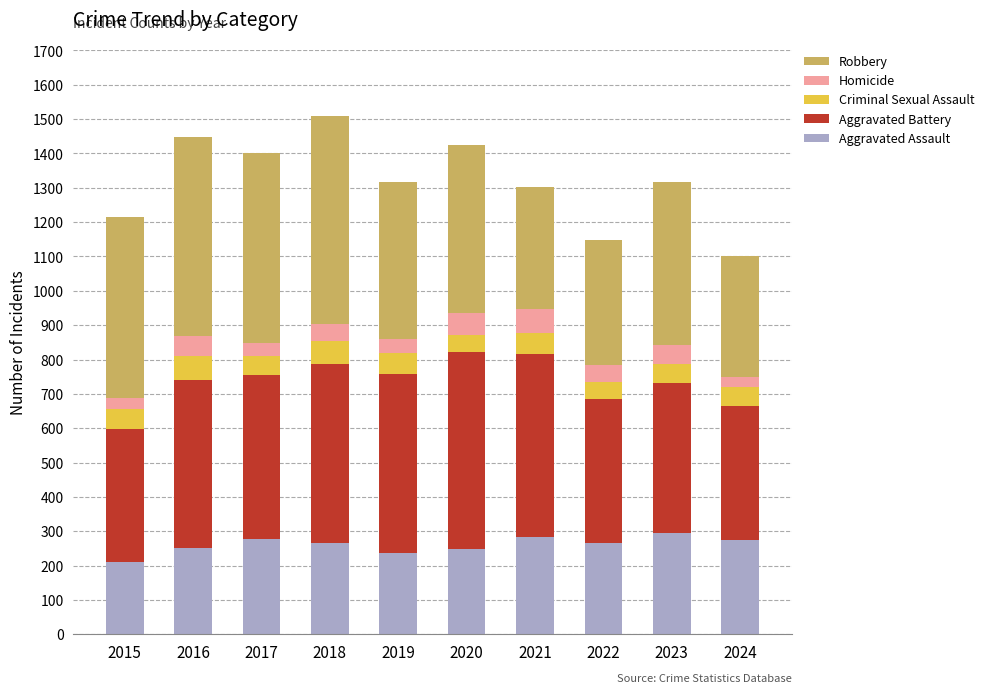

What is the lowest value of the Aggravated Assault series?

210